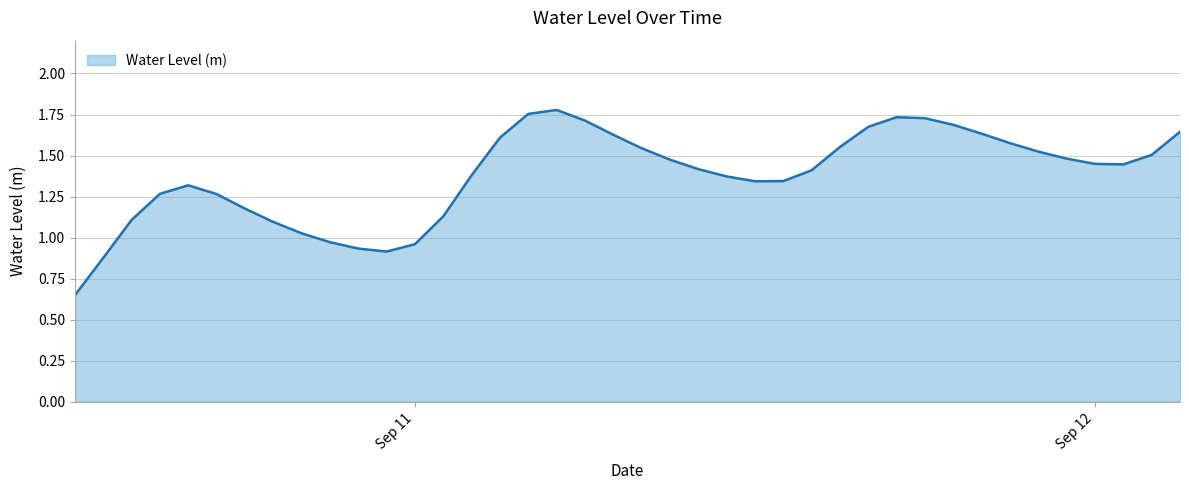

At which category does the chart reach its minimum across all series?

2024-09-10 12:00:00